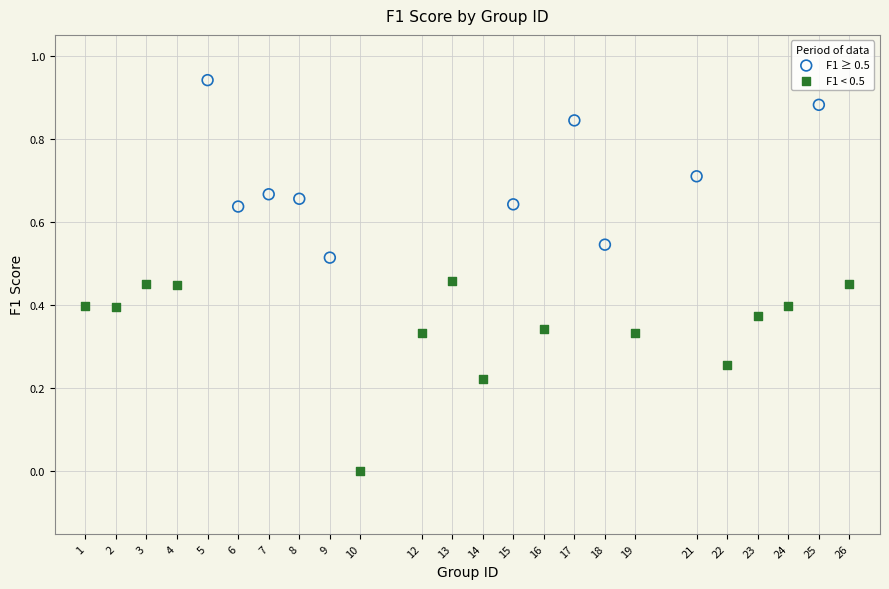

Which series reaches the maximum Y coordinate?

F1 ≥ 0.5